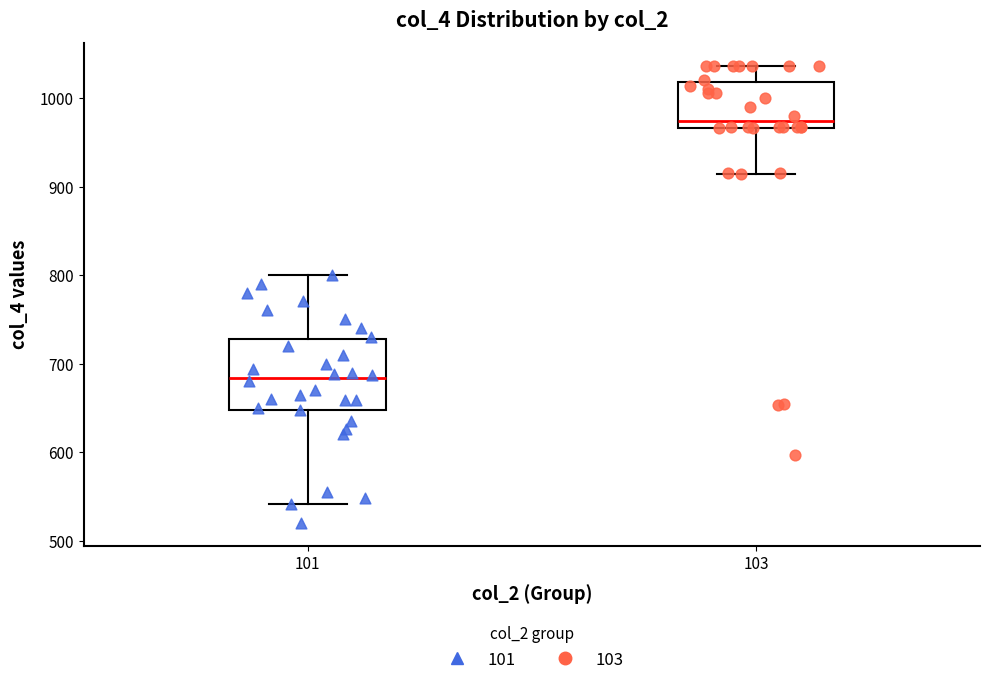

Where does the lower whisker of the box at x = 103 end on the y-axis? The values are not printed on the chart, so give them approximately, as read against the axis.

910